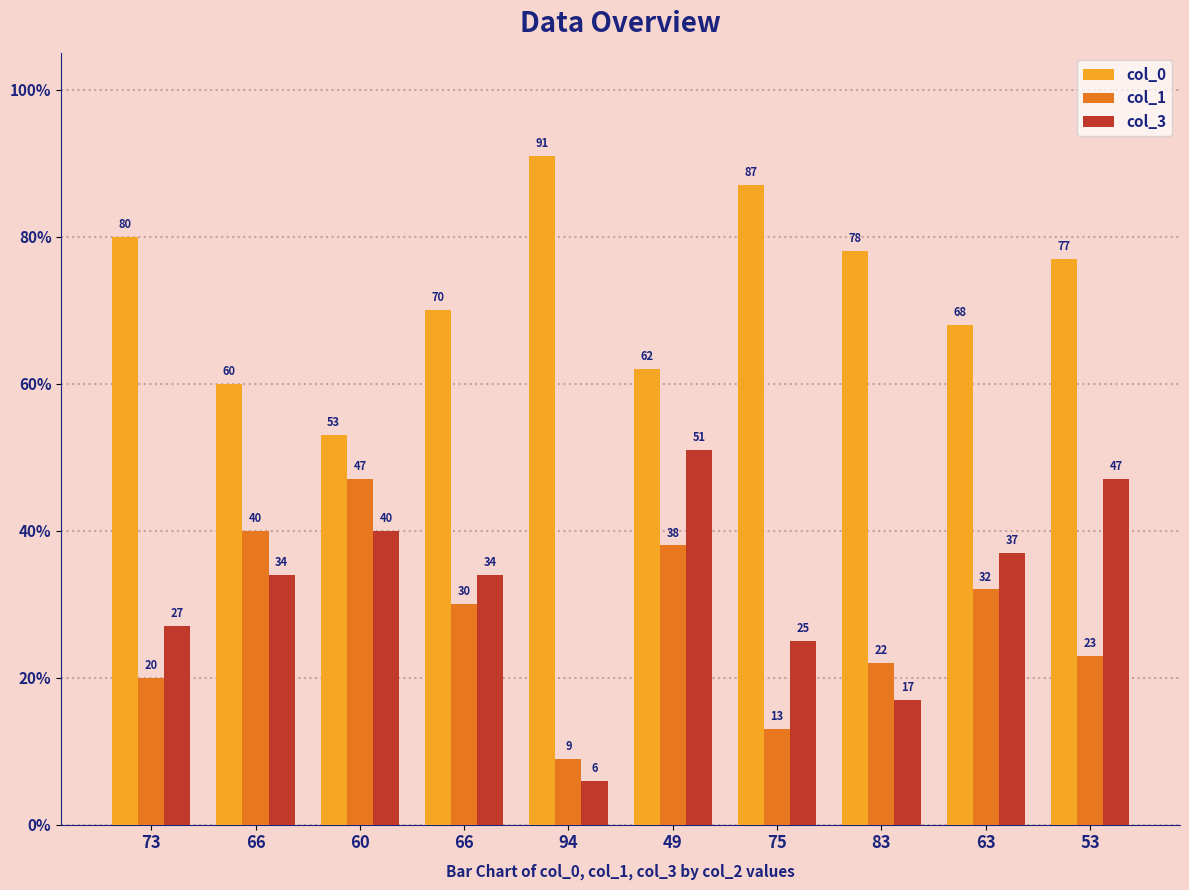

Reading left to right, list all the values displayed in this chart.

col_0: 80	60	53	70	91	62	87	78	68	77
col_1: 20	40	47	30	9	38	13	22	32	23
col_3: 27	34	40	34	6	51	25	17	37	47